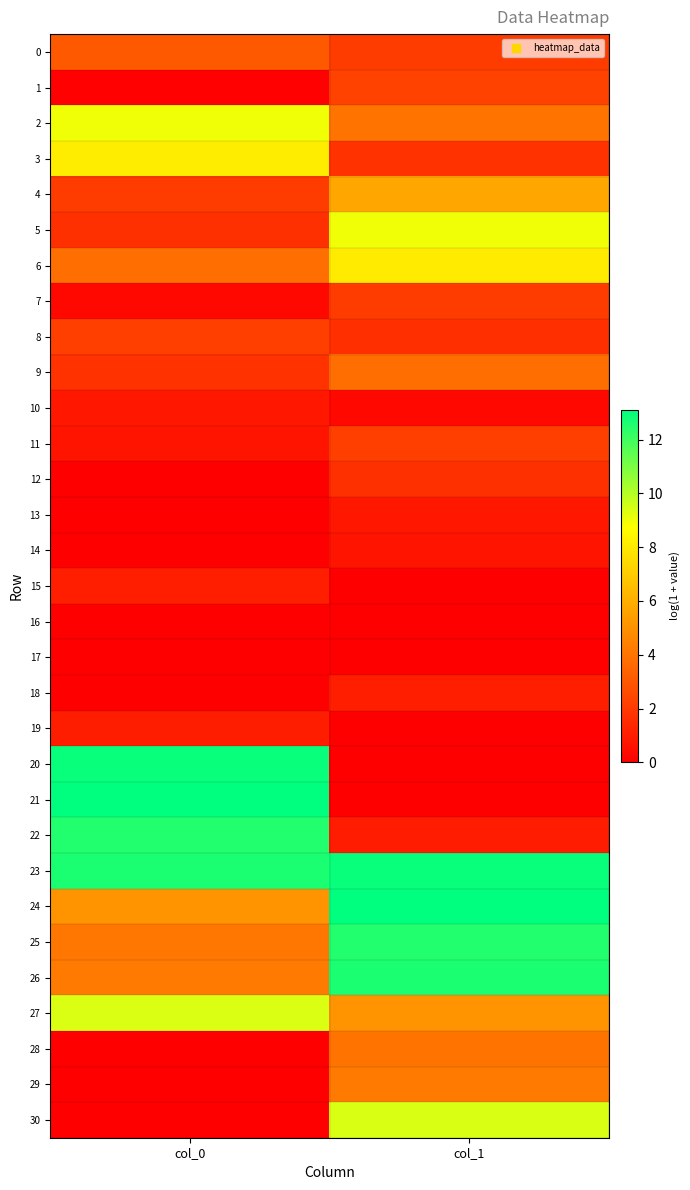

At how many categories does at least one series exceed 5?

2